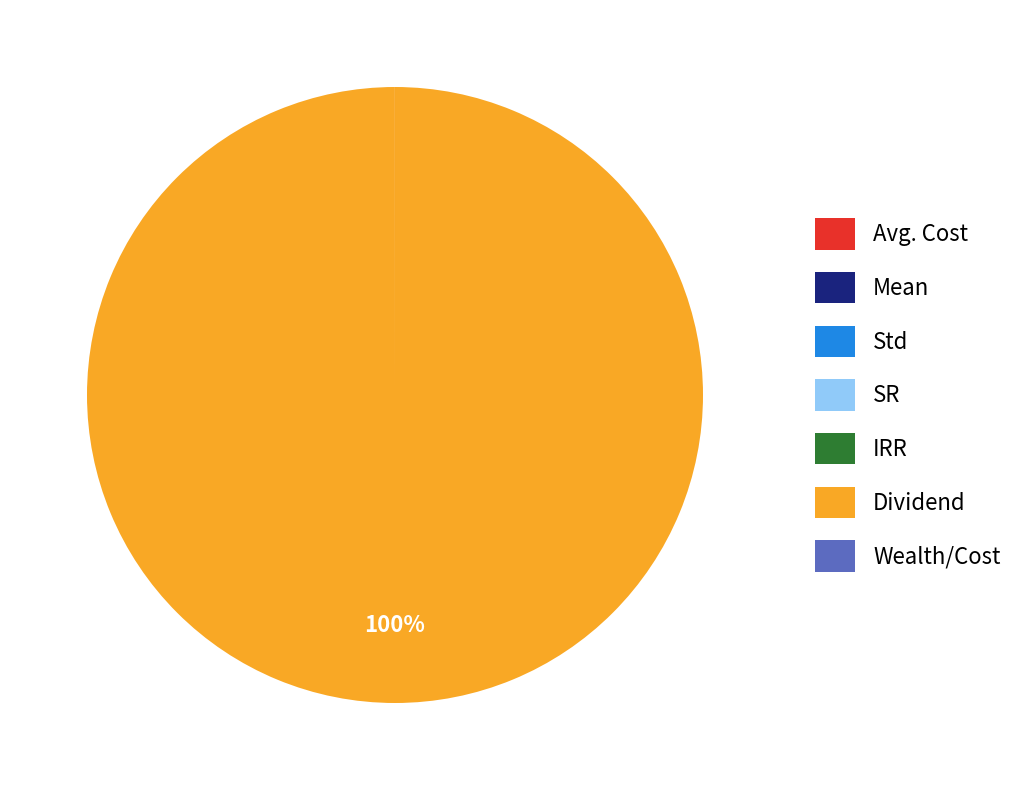

The Dividend slice represents 100% of the pie. True or false?

True